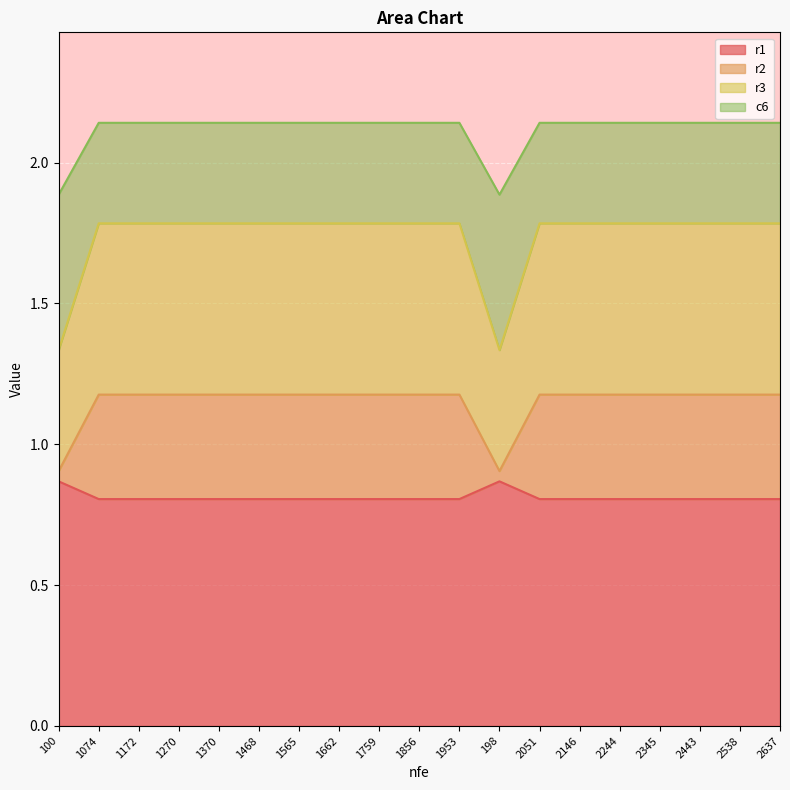

Does the chart display data point markers on the line(s)?

No